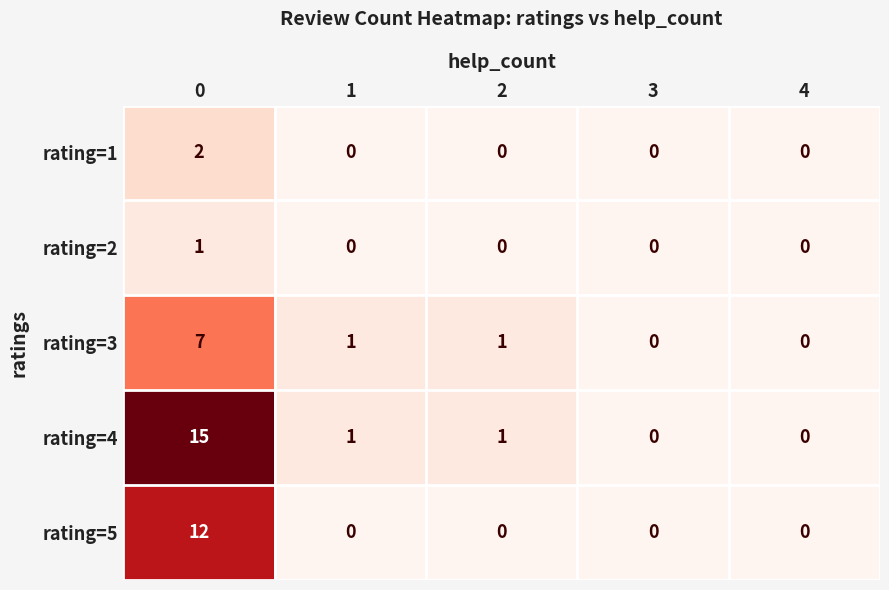

Reading right to left, extract all data points from this chart.

rating=1: 0	0	0	0	2
rating=2: 0	0	0	0	1
rating=3: 0	0	1	1	7
rating=4: 0	0	1	1	15
rating=5: 0	0	0	0	12